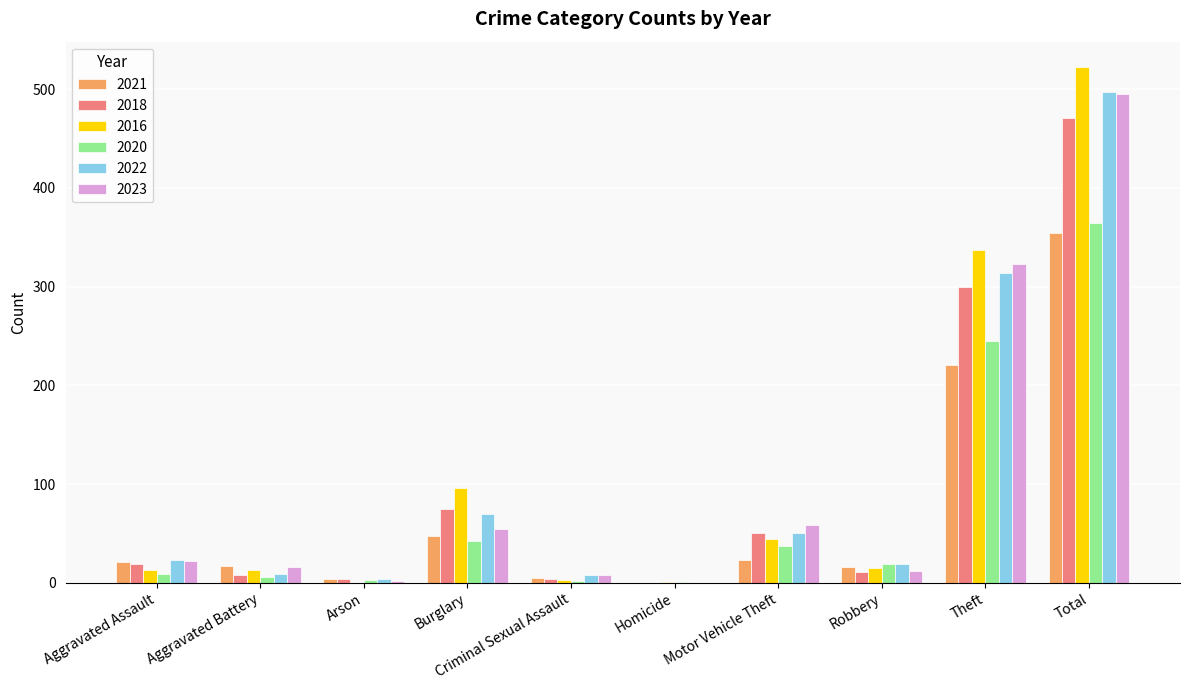

Which series changed the most between Burglary and Motor Vehicle Theft?

2016